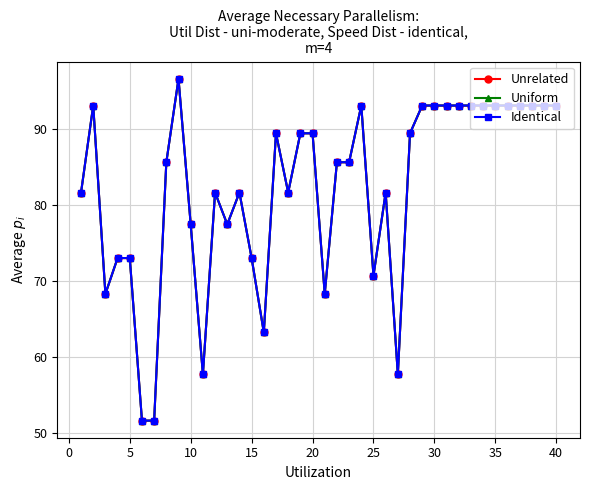

What is the sum of all Uniform values?

3286.2